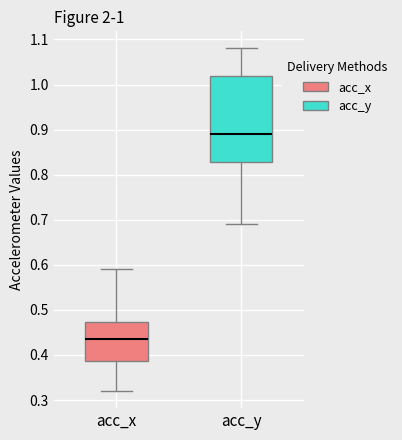

Where does the lower whisker of the box for acc_x end on the y-axis? The values are not printed on the chart, so give them approximately, as read against the axis.

0.32